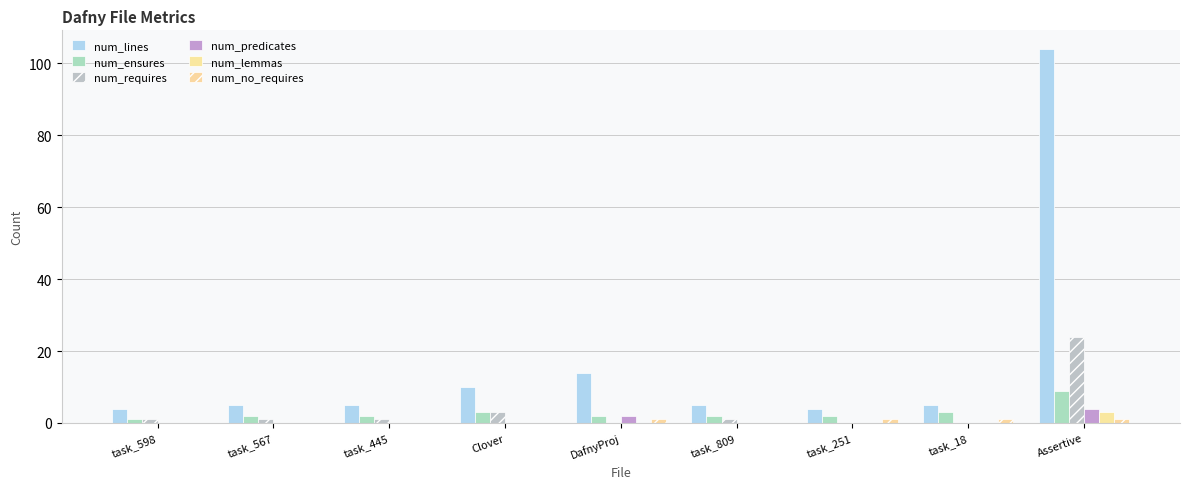

What is the average value of the num_predicates series?

1